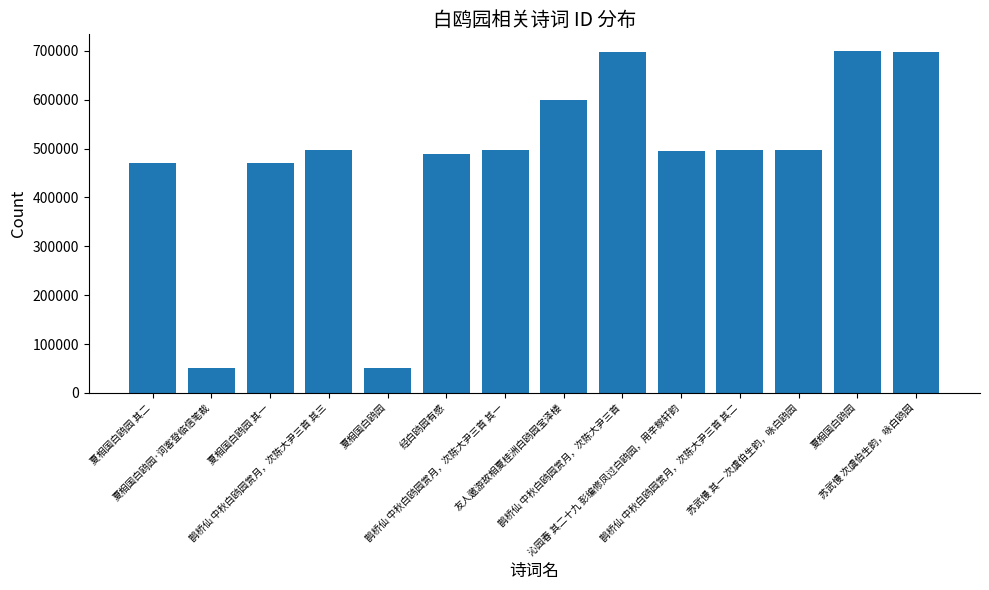

What is the maximum value shown in the chart?

698920